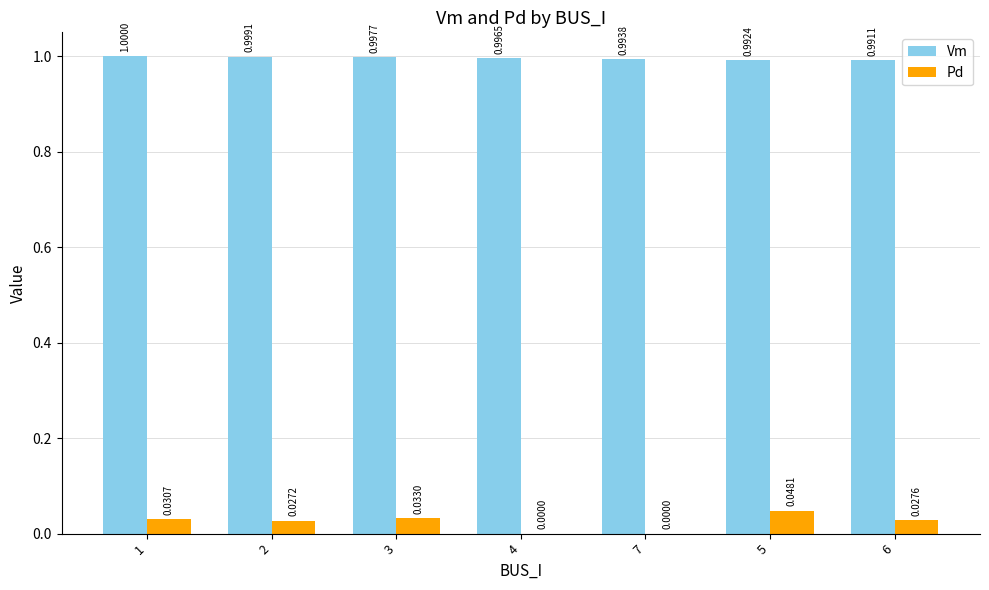

What is the sum of all Vm values?

7.0